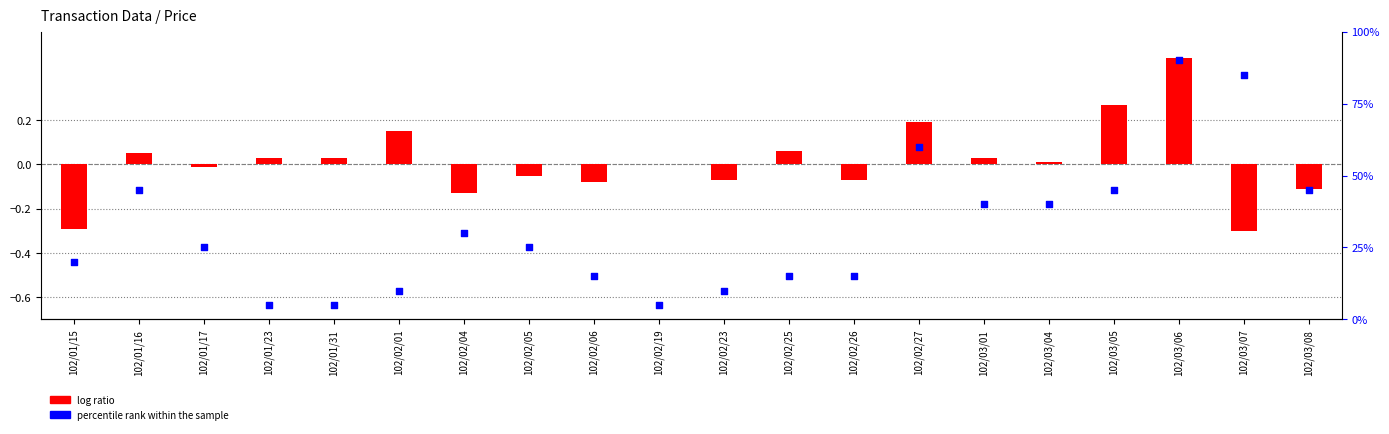

Which series contains the highest Y value?

percentile rank within the sample